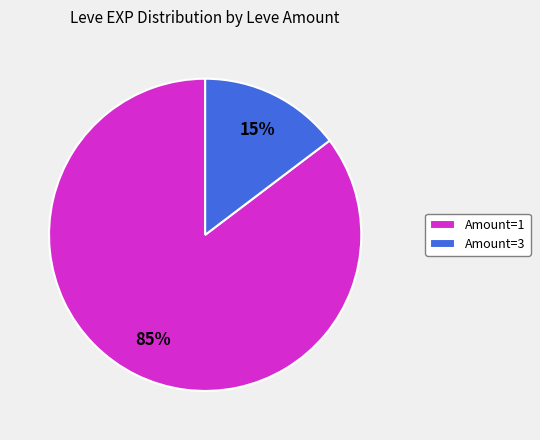

True or false: Amount=3 accounts for 26% of the total.

False